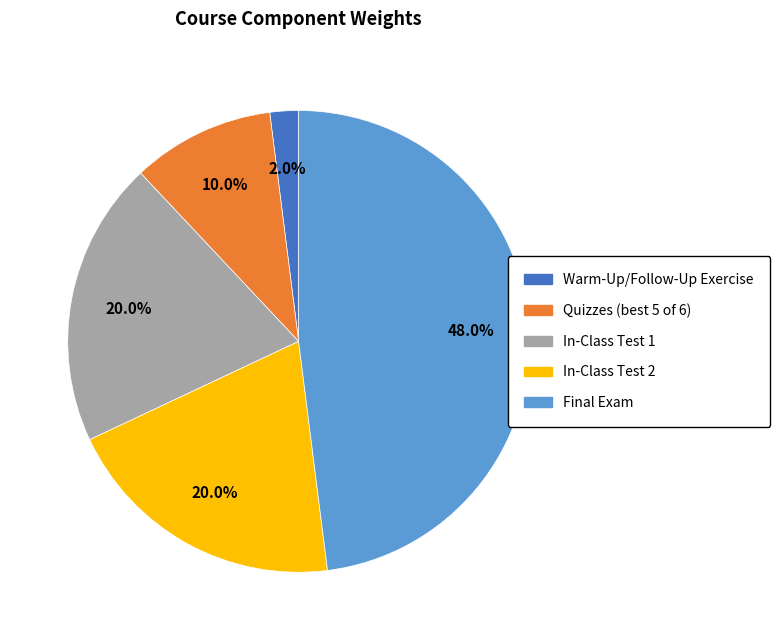

How many segments does this pie chart have?

5